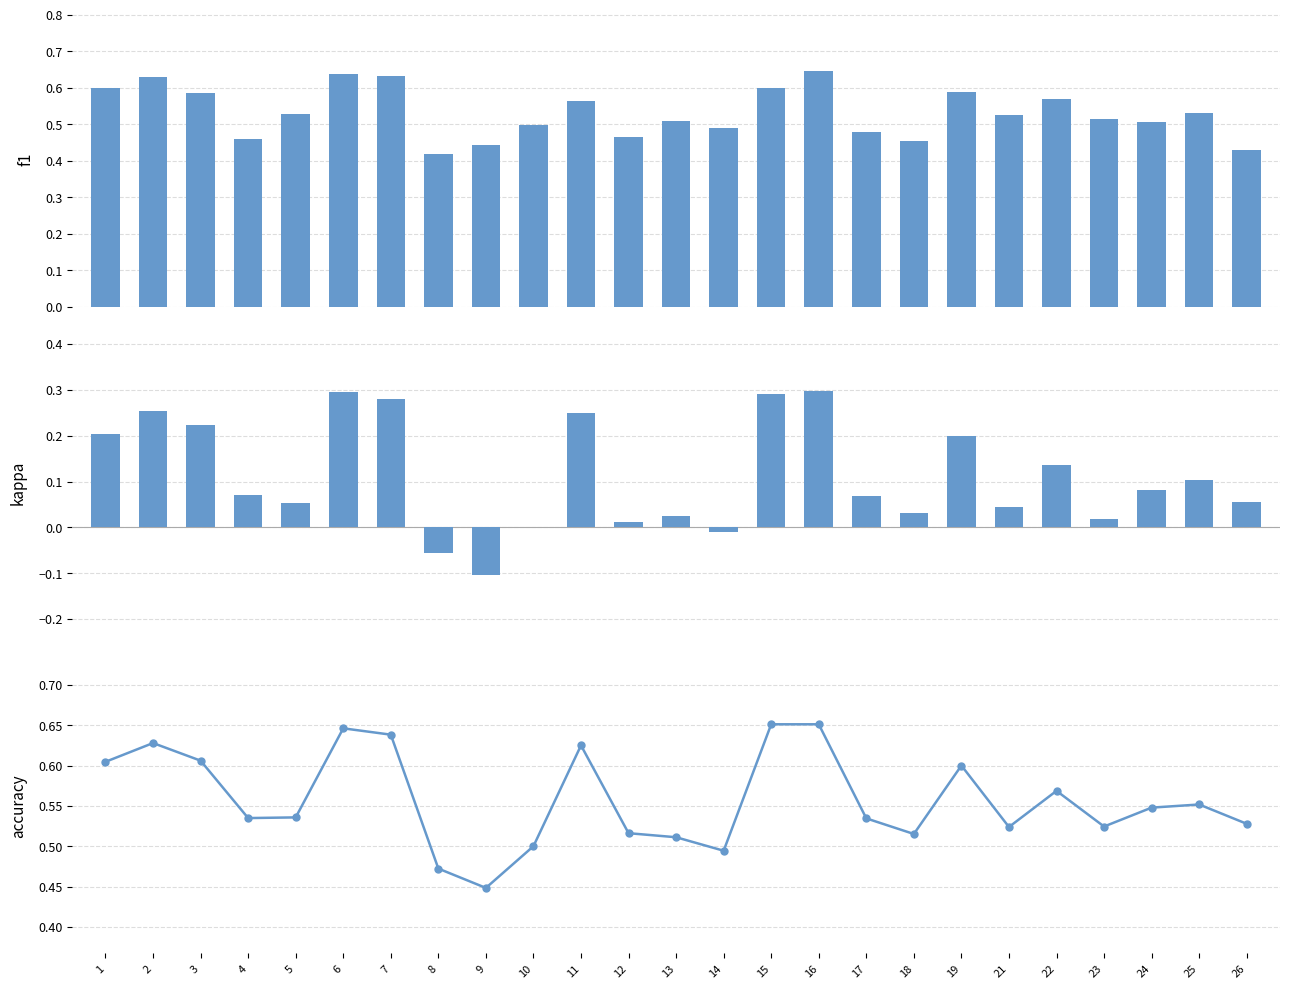

Rank the series at 15 from highest to lowest value.

accuracy, f1, kappa